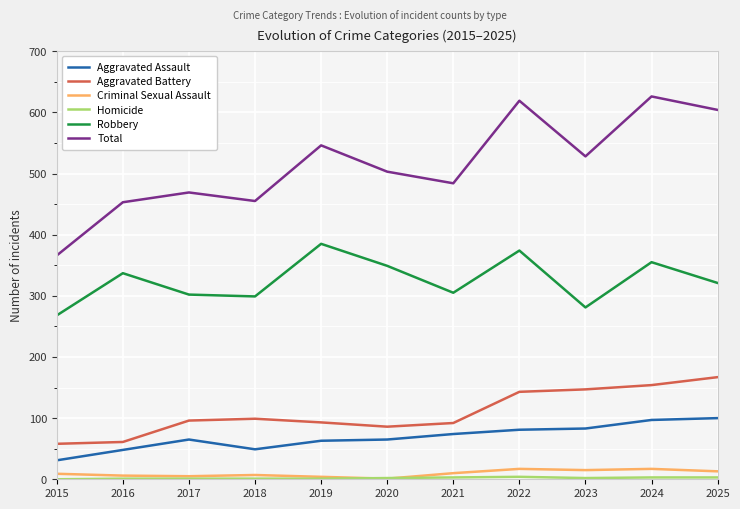

Where is Aggravated Battery nearest to the value 112?

2018